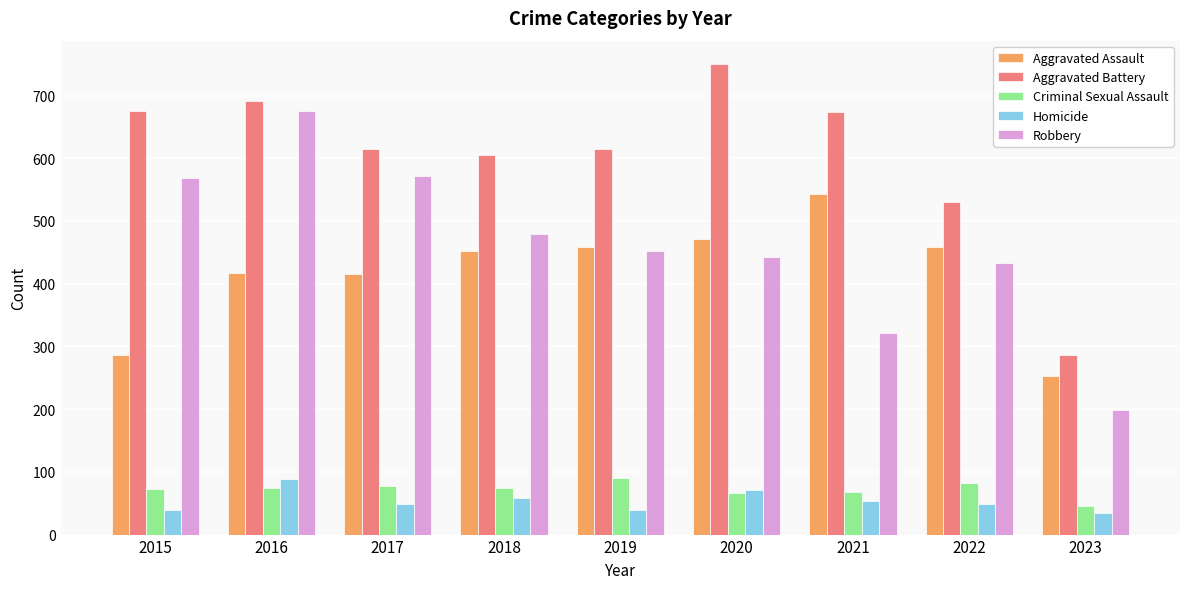

What is the total value across all series at 2019?

1654